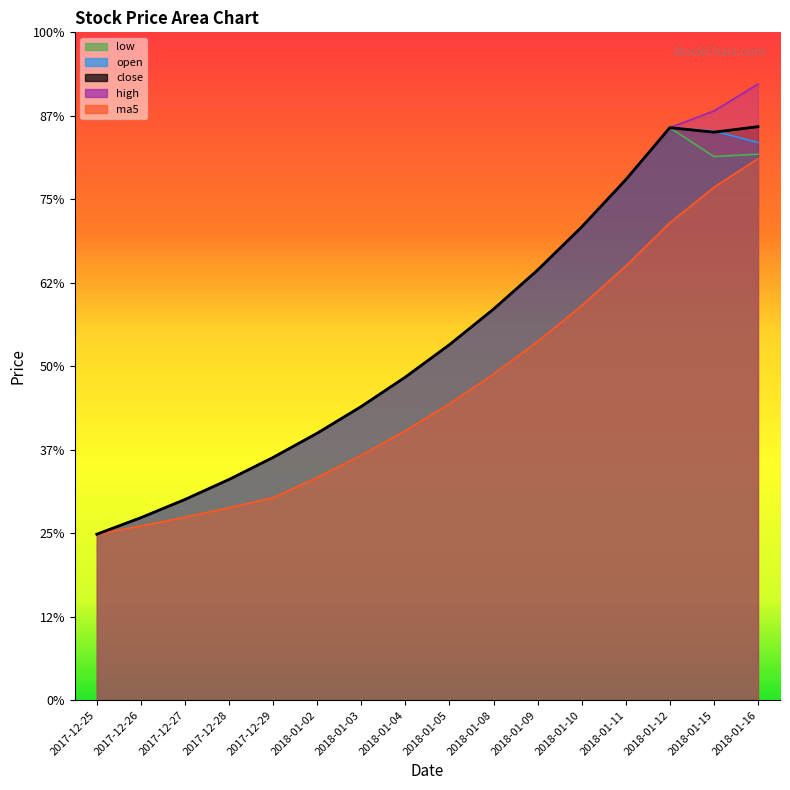

Reading left to right, extract all data points from this chart.

open: 9.9	10.9	12.0	13.2	14.5	16.0	17.6	19.4	21.3	23.4	25.8	28.3	31.2	34.3	34.1	33.4
high: 9.9	10.9	12.0	13.2	14.5	16.0	17.6	19.4	21.3	23.4	25.8	28.3	31.2	34.3	35.3	36.9
close: 9.9	10.9	12.0	13.2	14.5	16.0	17.6	19.4	21.3	23.4	25.8	28.3	31.2	34.3	34.0	34.4
low: 9.9	10.9	12.0	13.2	14.5	16.0	17.6	19.4	21.3	23.4	25.8	28.3	31.2	34.3	32.6	32.7
ma5: 9.9	10.4	11.0	11.5	12.1	13.3	14.7	16.1	17.8	19.5	21.5	23.6	26.0	28.6	30.7	32.4